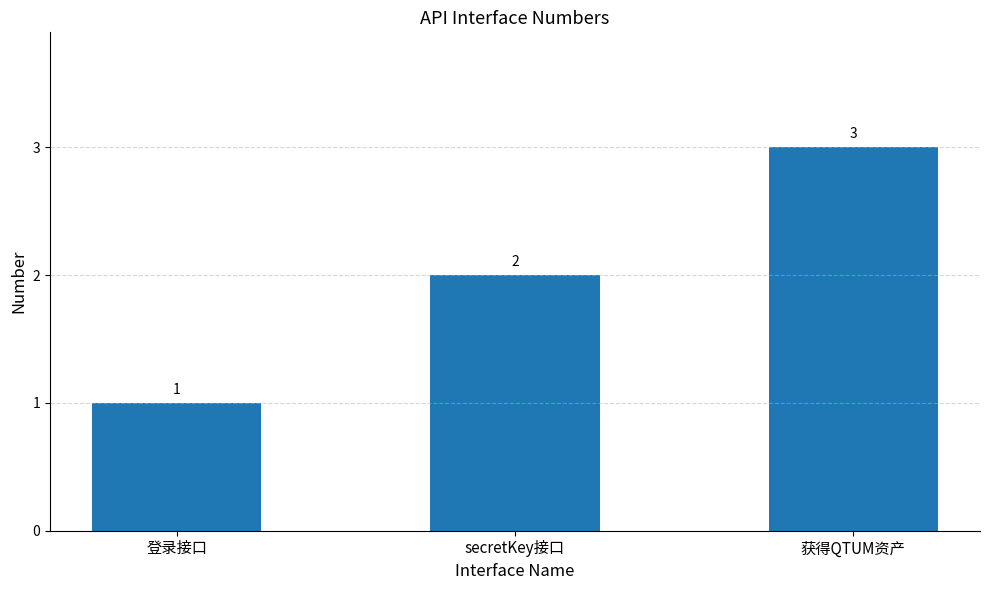

Reading left to right, list all the values displayed in this chart.

登录接口=1	secretKey接口=2	获得QTUM资产=3